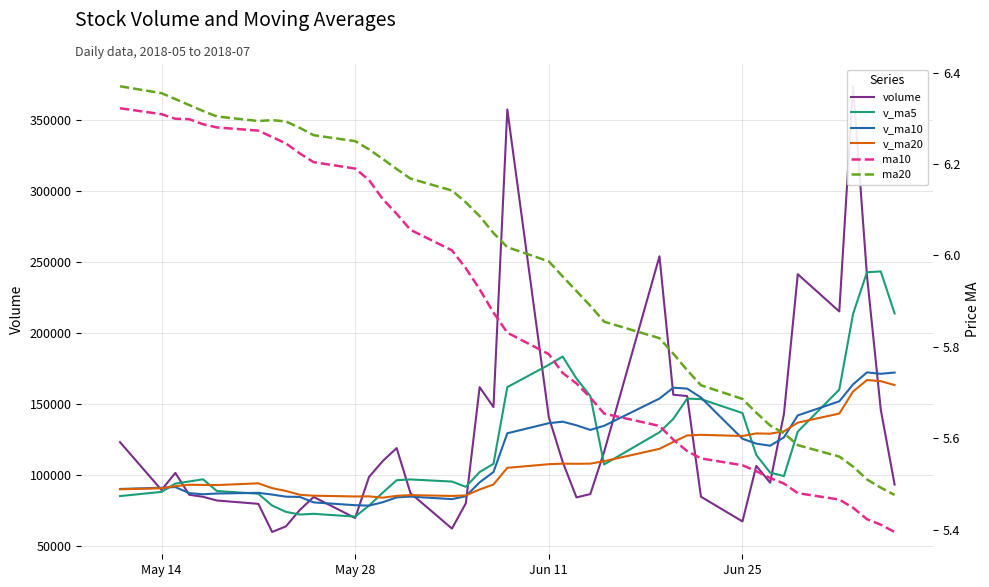

How many data points in v_ma10 are above 120642?

20